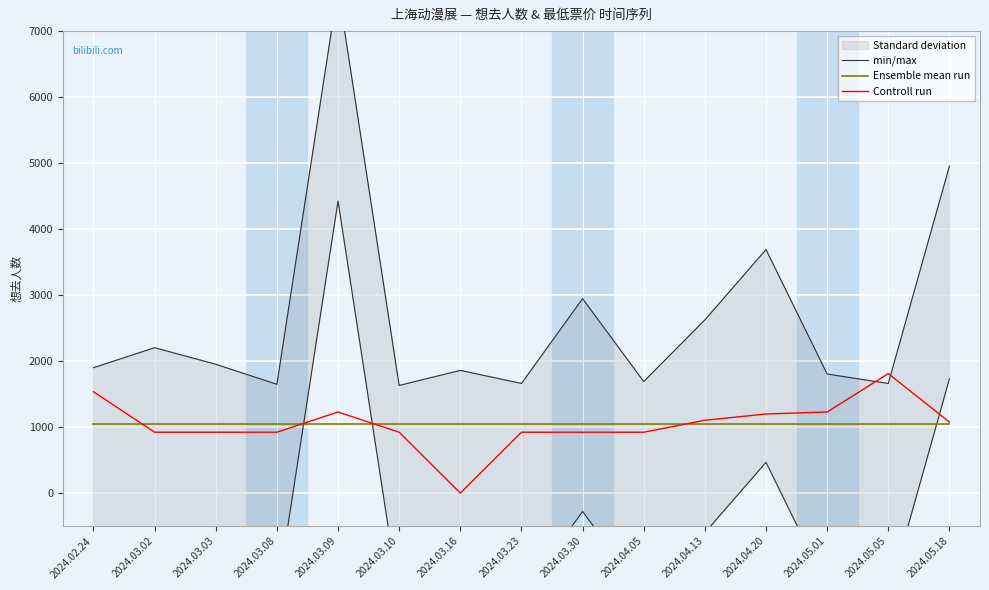

Read the min/max value at 2024.04.20.

3690.1